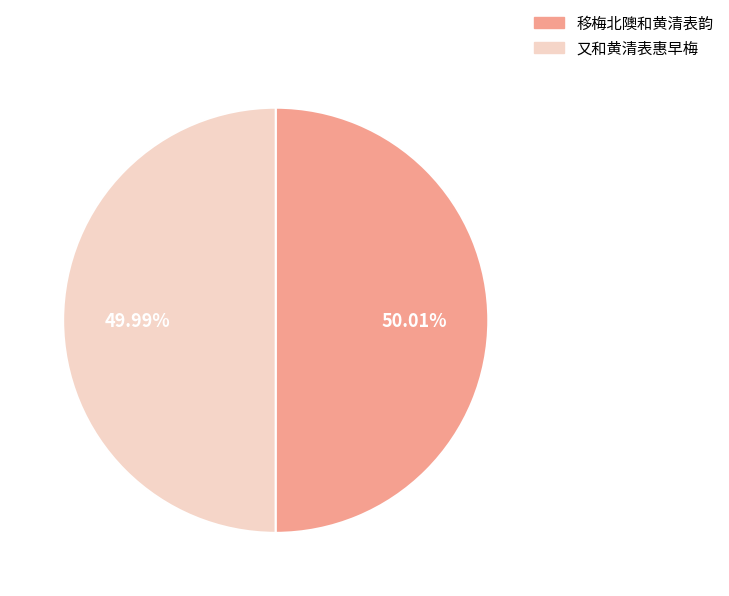

Is there a majority slice in this chart?

Yes